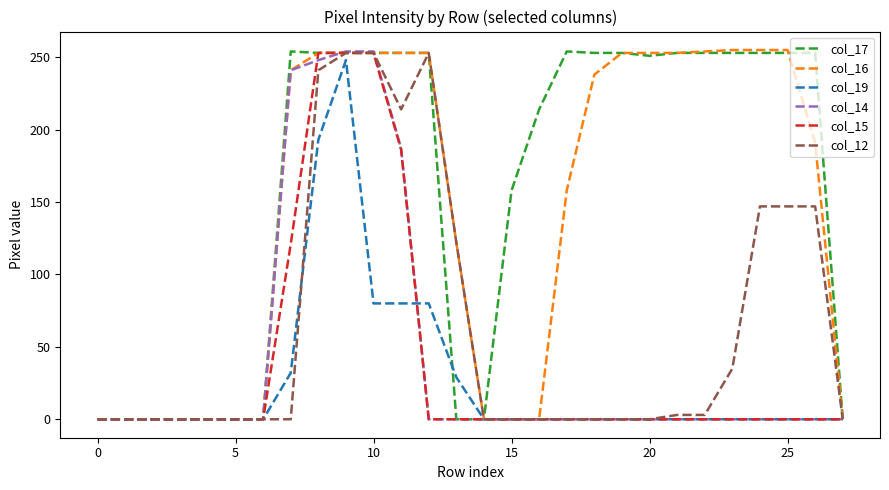

Which series has the largest total across all categories?

col_17